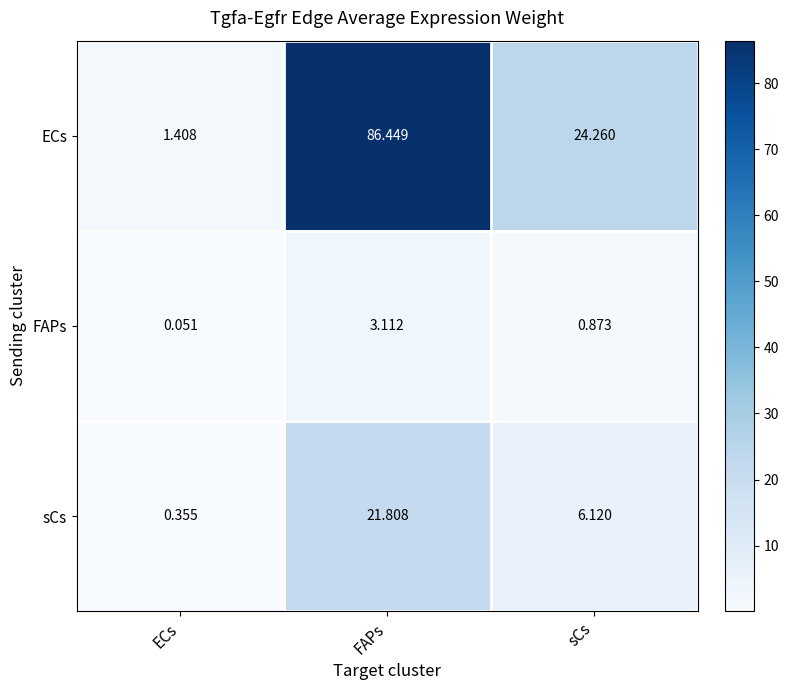

List the series in order of their peak value, highest first.

ECs, sCs, FAPs